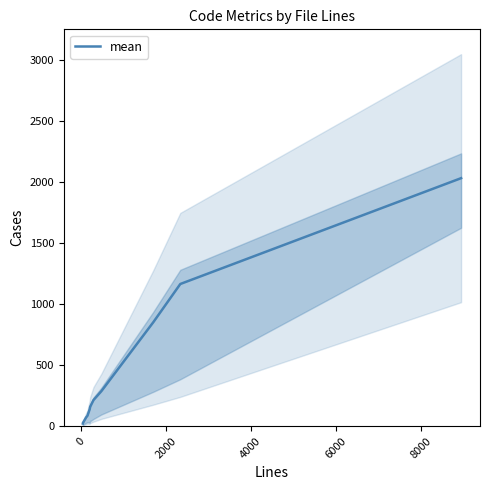

How many distinct data groups are displayed?

1